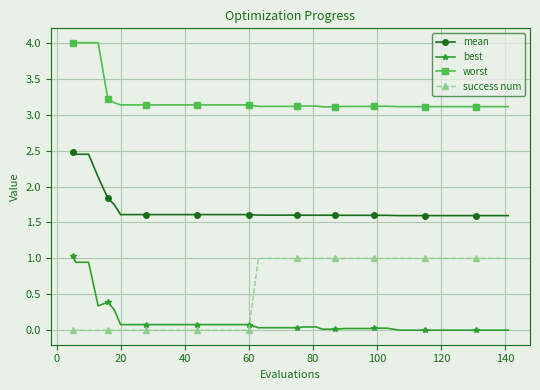

What is the maximum value shown in the chart?

4.0